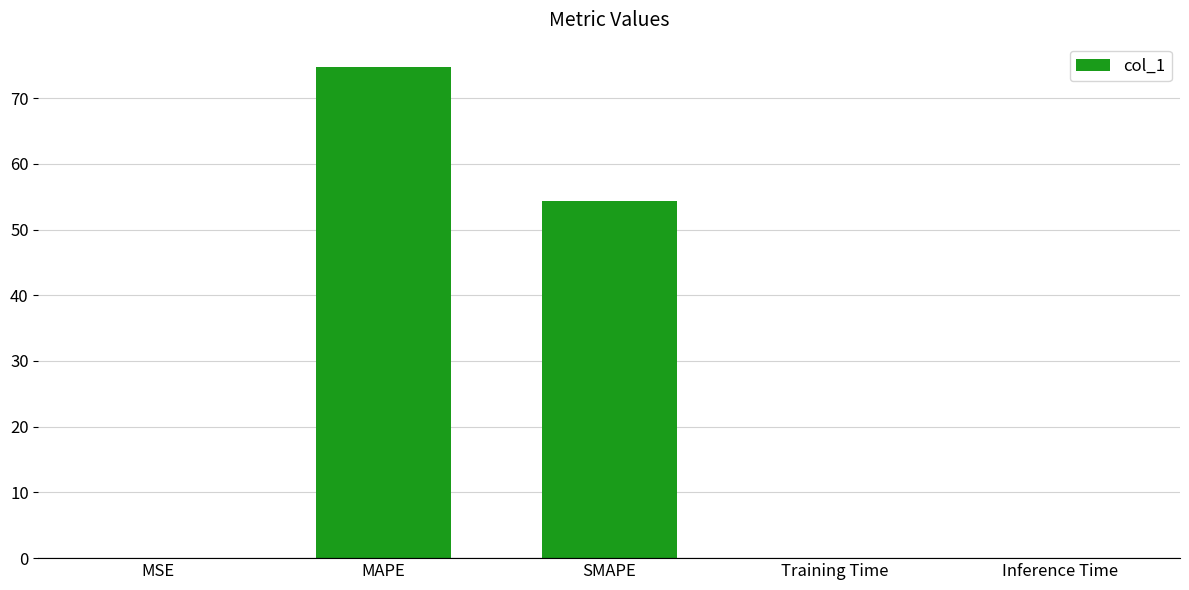

The value at SMAPE is 54.4. True or false?

True